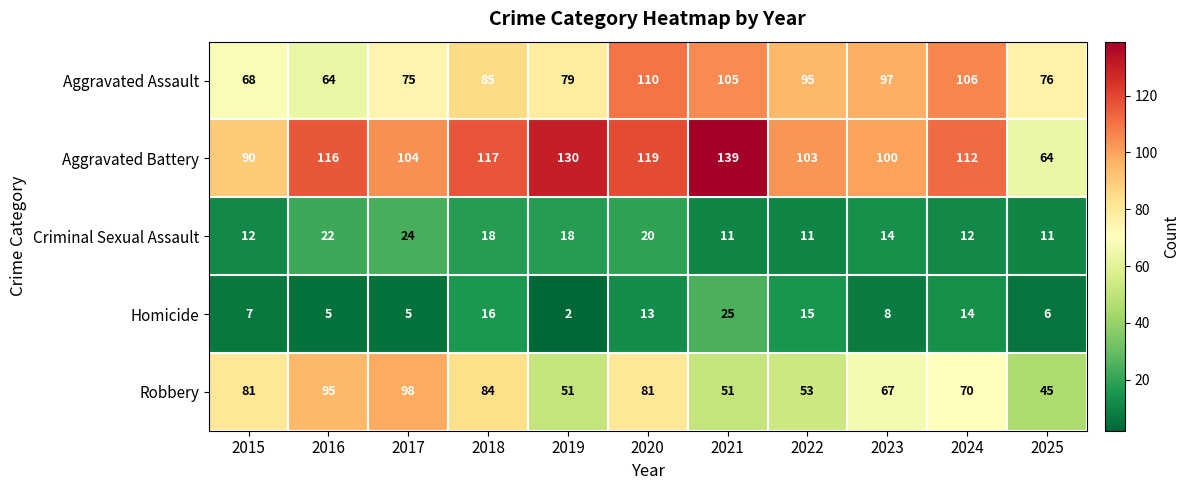

Which category has the lowest value across all series?

2019